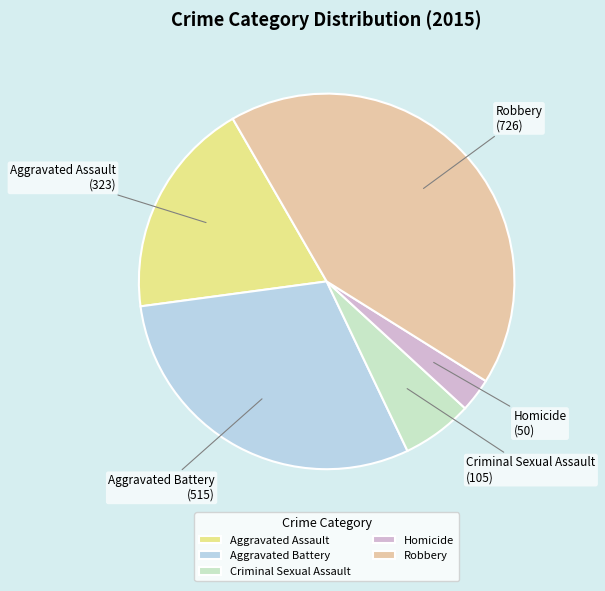

Do Criminal Sexual Assault and Homicide together represent more than half of the pie?

No